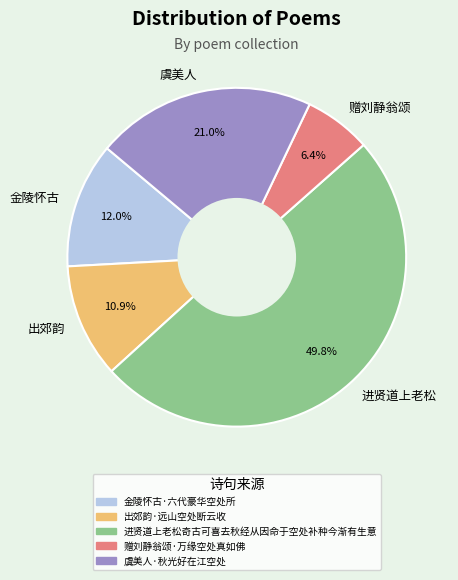

Combined, do 赠刘静翁颂 and 金陵怀古 account for over 50%?

No